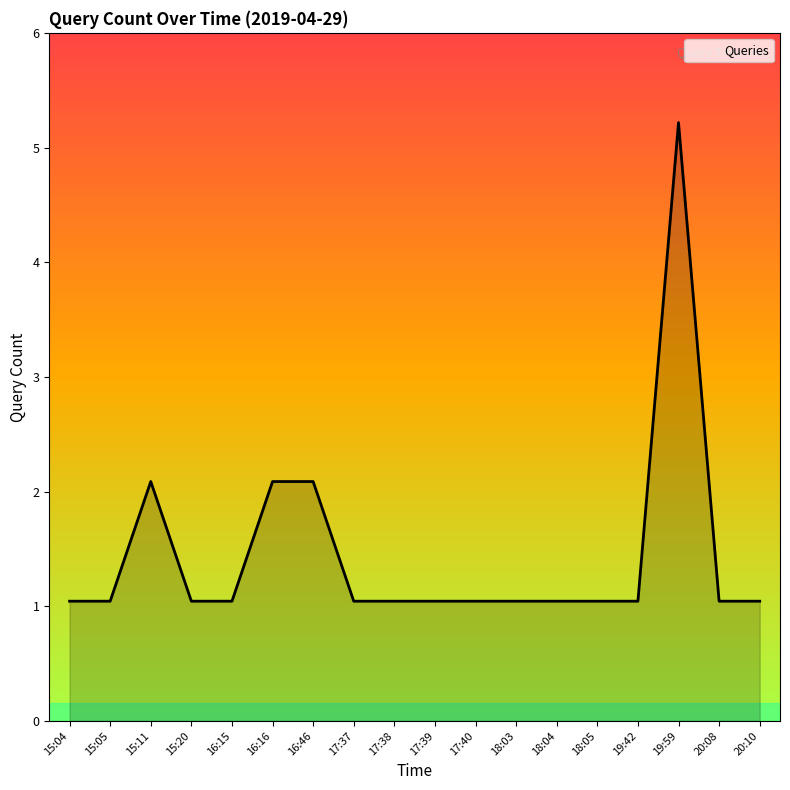

Does the chart display data point markers on the line(s)?

No